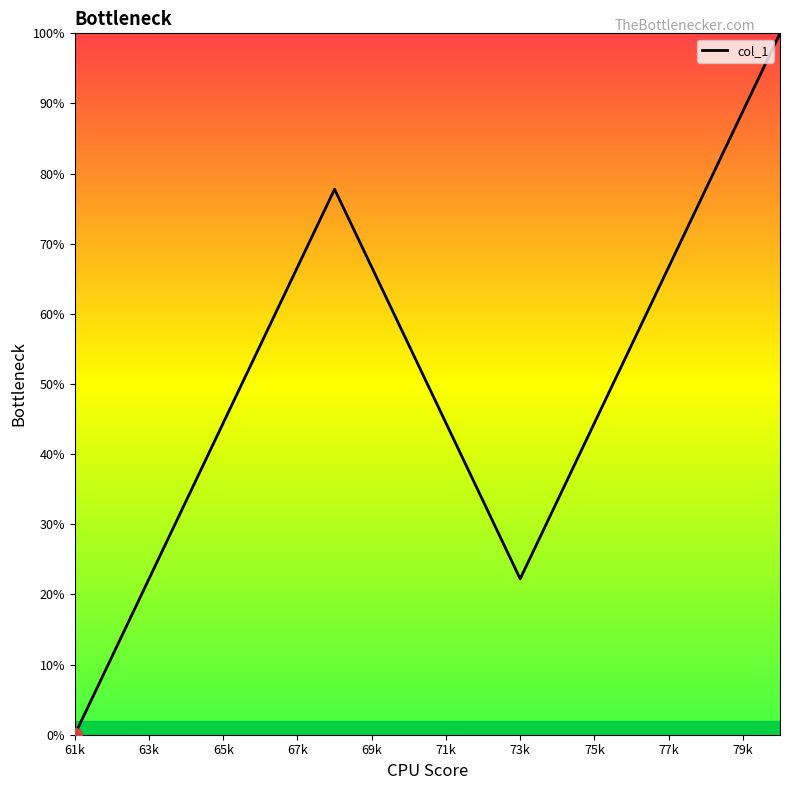

How many interior local valleys (lower than both neighbors) does the data have?

1